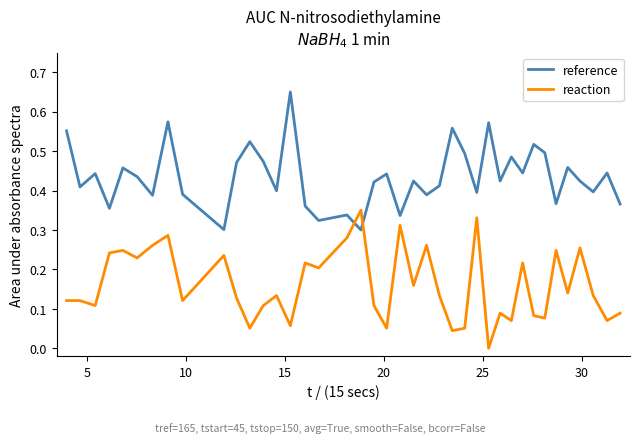

List the series in order of their overall mean, highest first.

reference, reaction